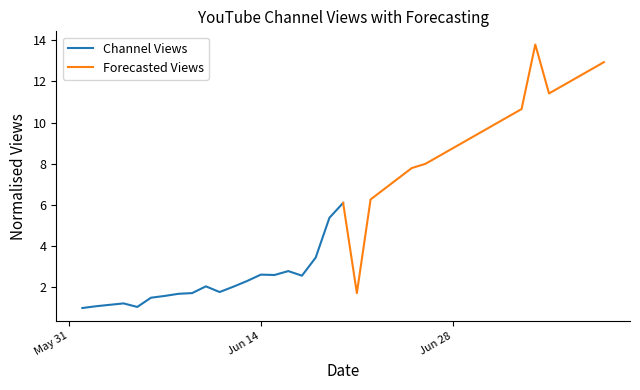

True or false: Forecasted Views and Channel Views cross at least once.

False